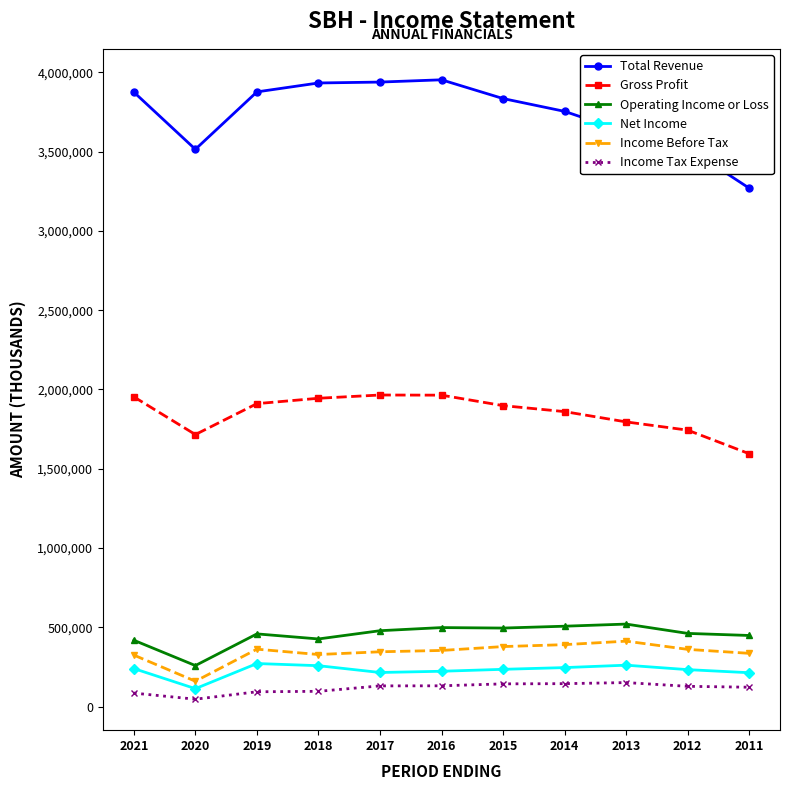

Read the Income Tax Expense value at 2020.

46700